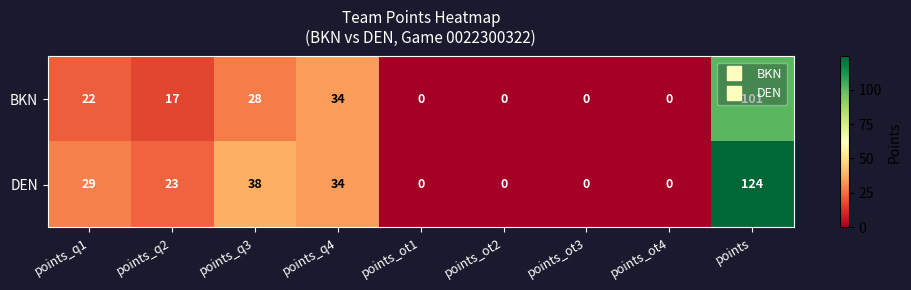

Is it true that DEN equals 50 at points_ot2?

False